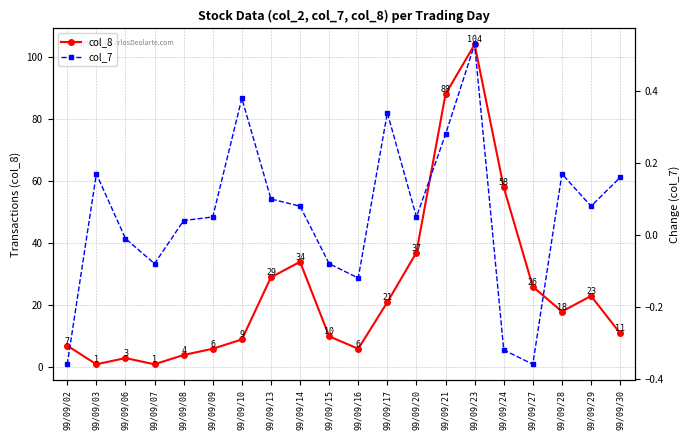

Which category has the highest value in the col_8 series?

99/09/23